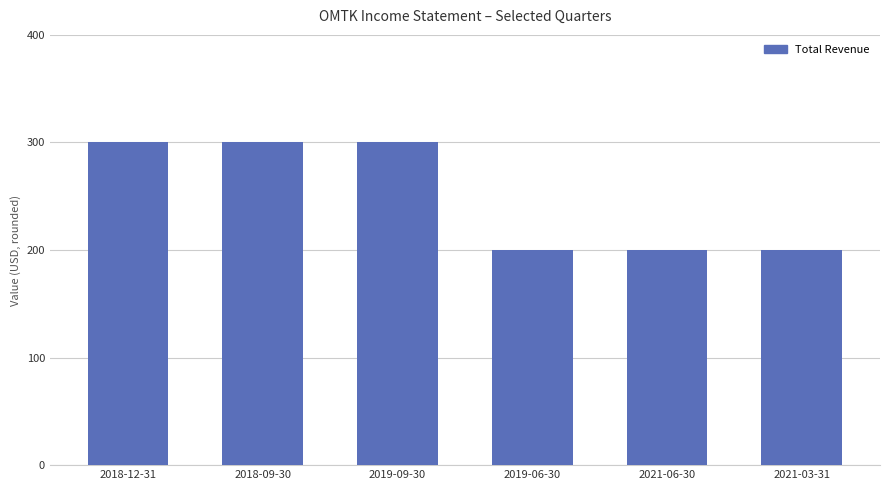

What value does the data have at 2019-09-30?

300